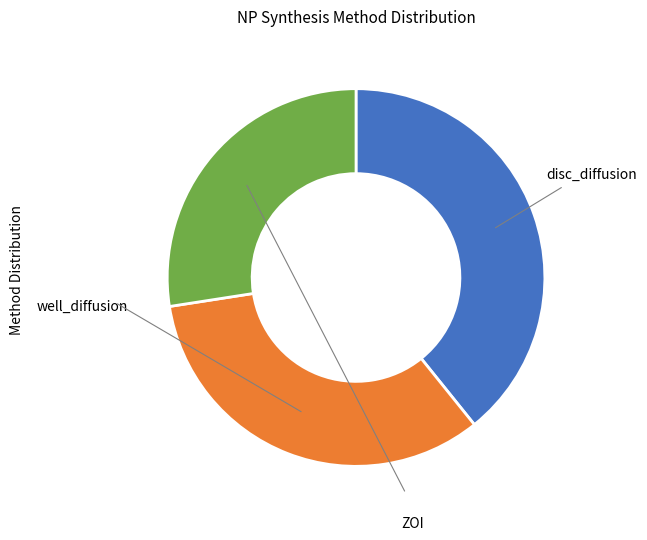

Does any single category account for the majority?

No